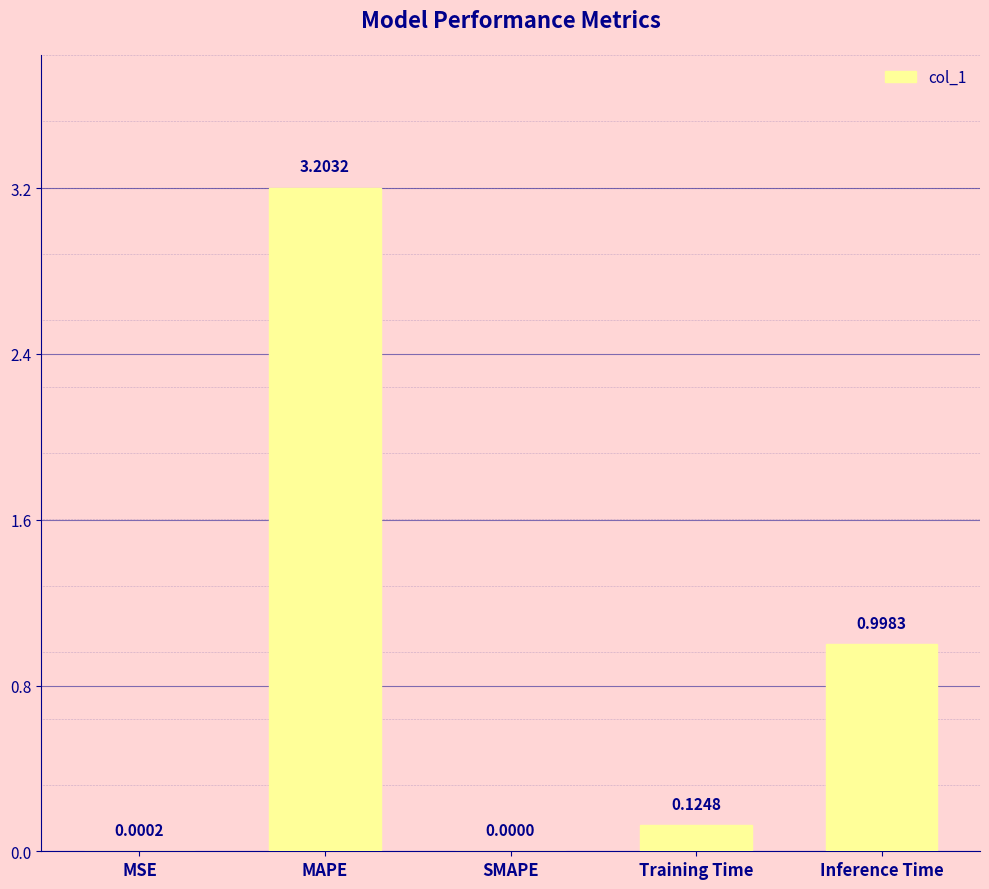

What is the sum of the values at SMAPE and Inference Time?

1.0